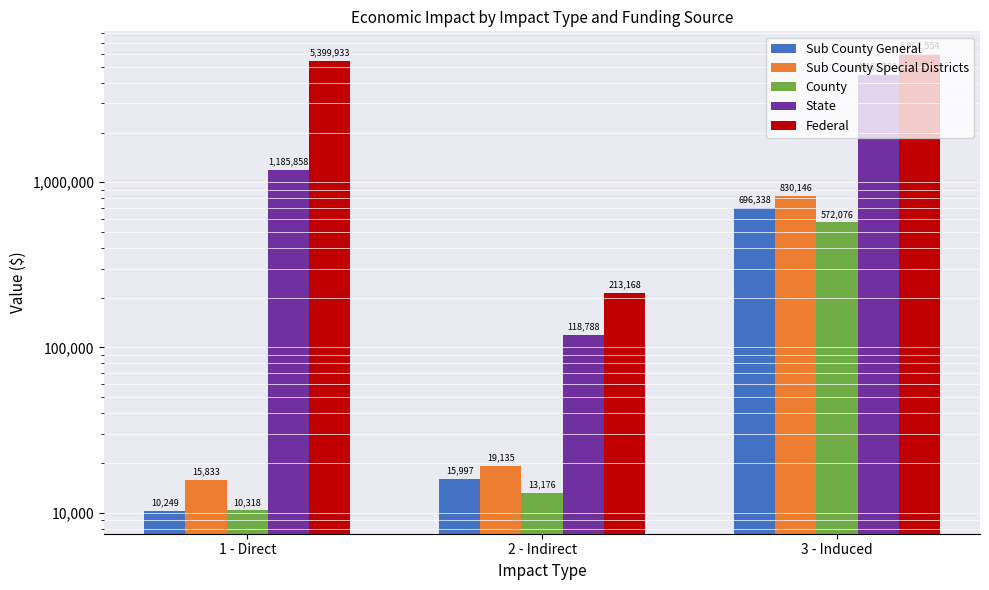

Reading right to left, extract all data points from this chart.

Sub County General: 3 - Induced=696337.6	2 - Indirect=15997.4	1 - Direct=10249.2
Sub County Special Districts: 3 - Induced=830146.3	2 - Indirect=19135.0	1 - Direct=15833.1
County: 3 - Induced=572076.4	2 - Indirect=13176.1	1 - Direct=10318.4
State: 3 - Induced=4468231.4	2 - Indirect=118788.3	1 - Direct=1185857.8
Federal: 3 - Induced=5962554.1	2 - Indirect=213168.1	1 - Direct=5399933.2